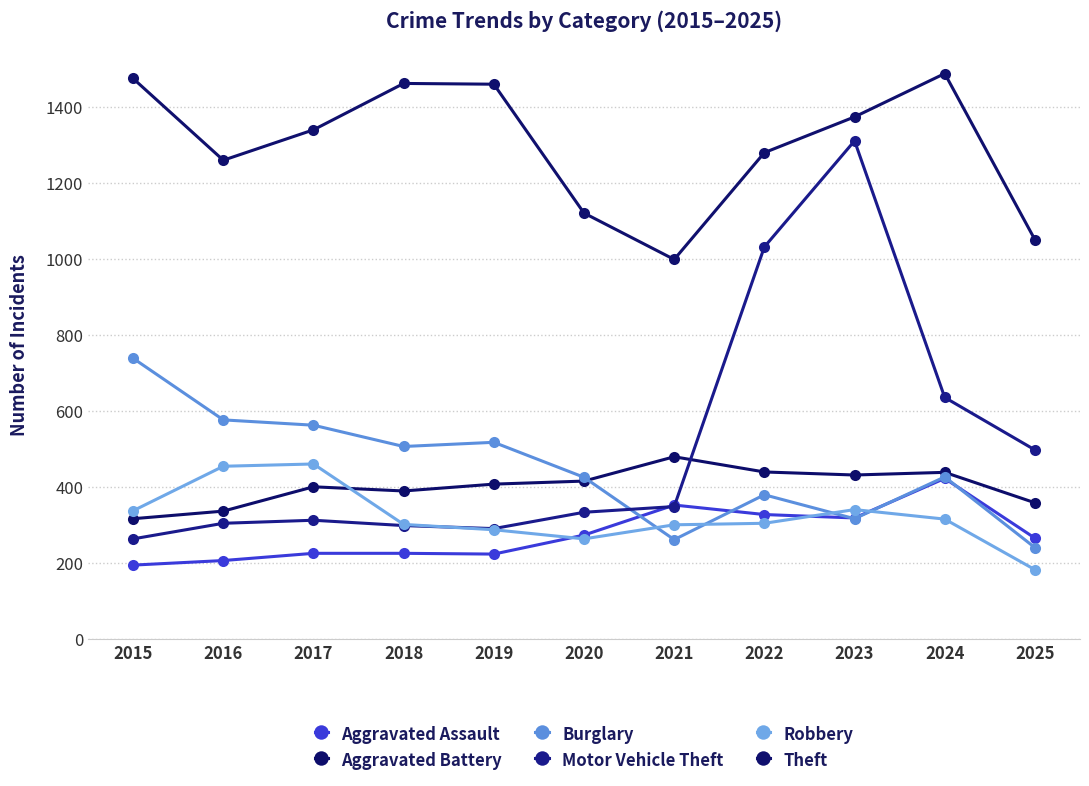

What are all the series names shown in the legend?

Aggravated Assault, Aggravated Battery, Burglary, Motor Vehicle Theft, Robbery, Theft